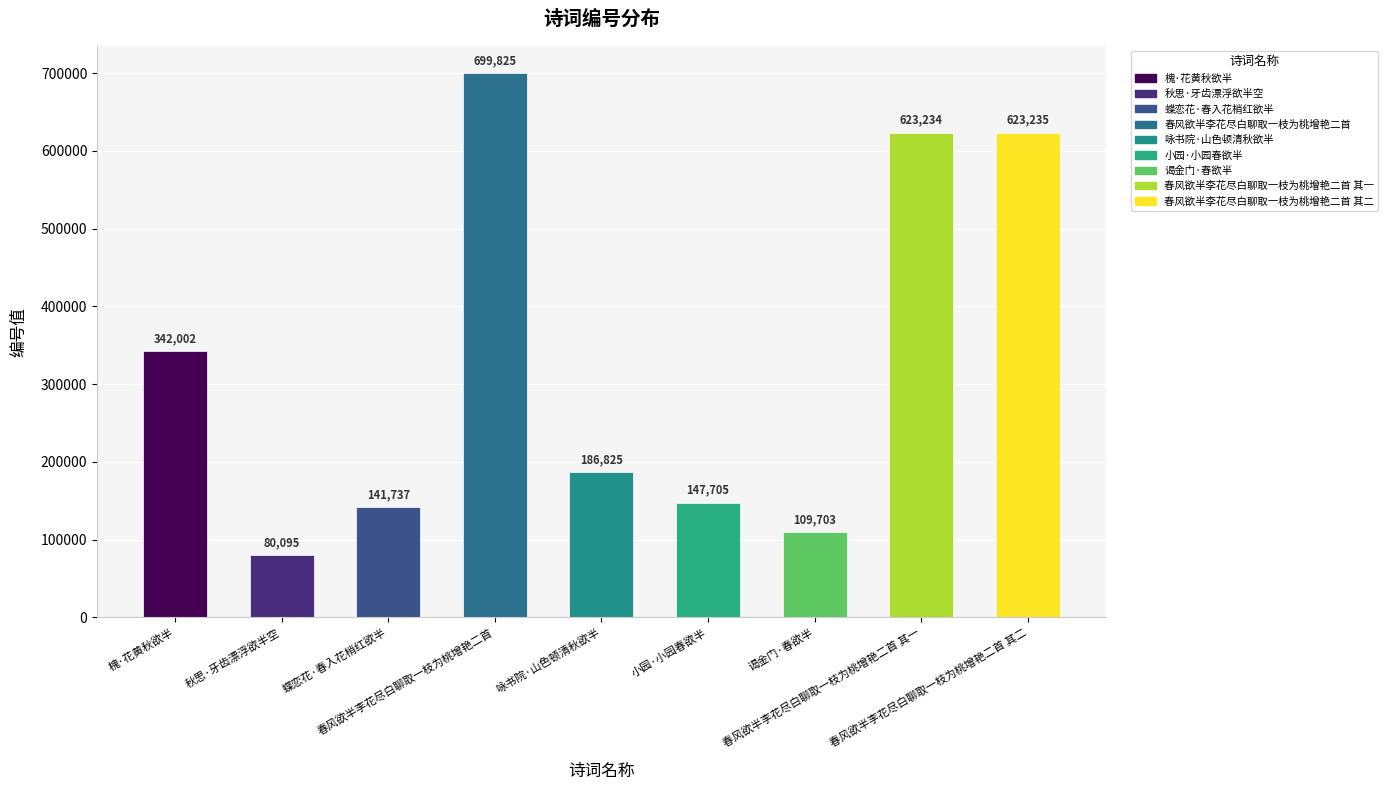

What is the minimum value shown in the chart?

80095